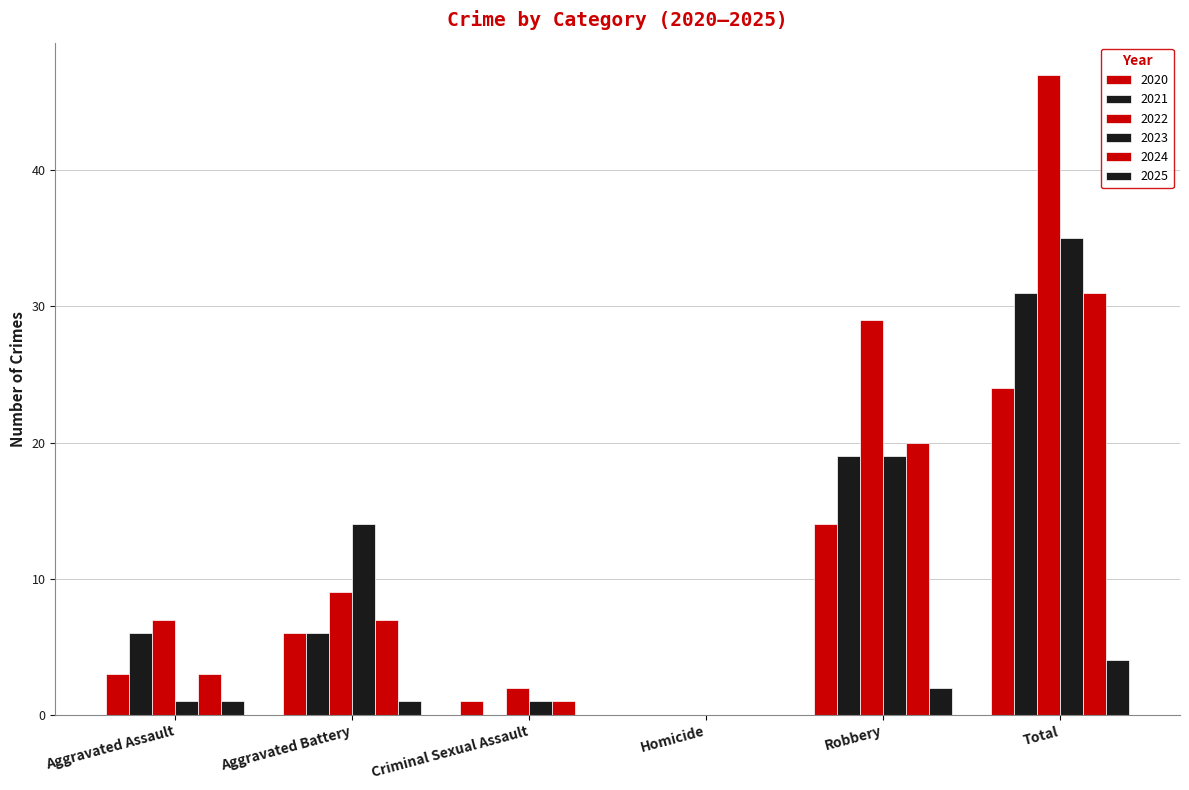

What is the maximum value for 2020?

24